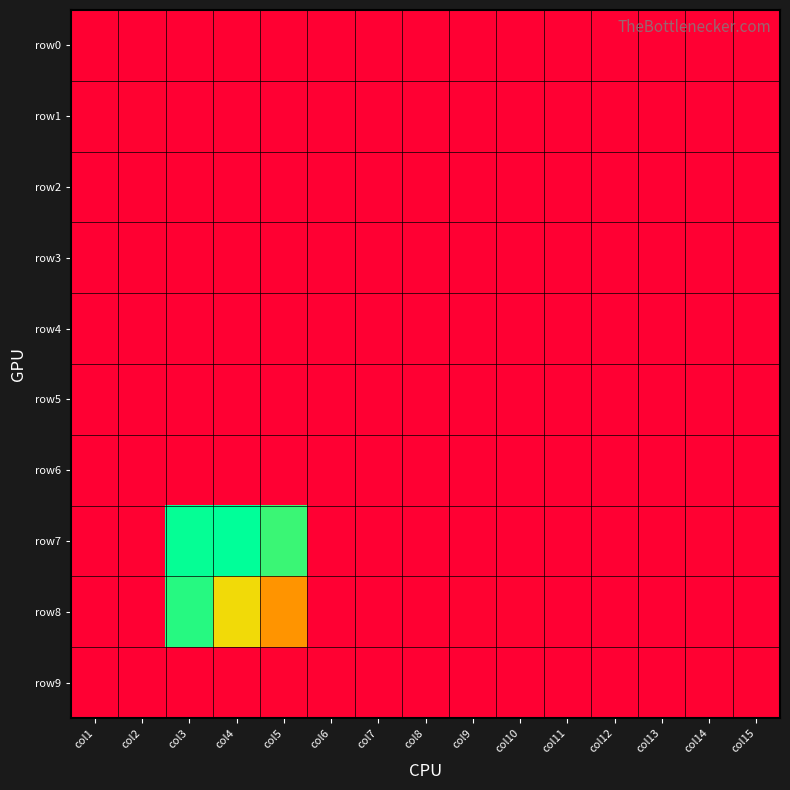

Which series changed the most between col2 and col8?

row1